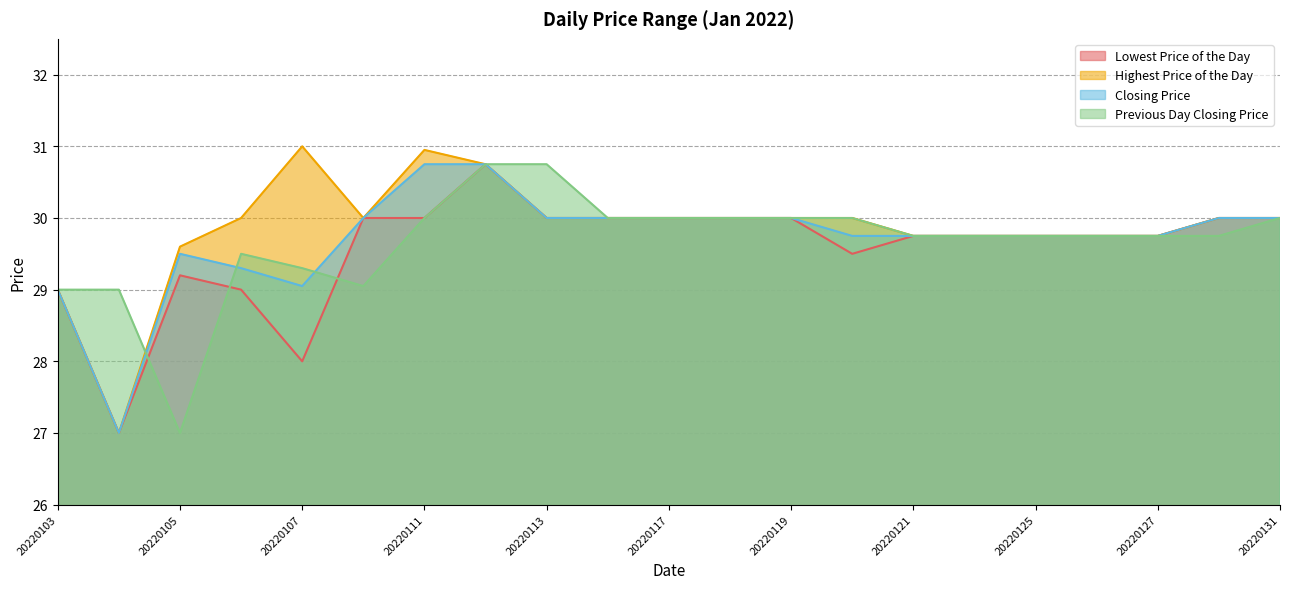

What is the difference between the highest and lowest values at 20220107?

3.0